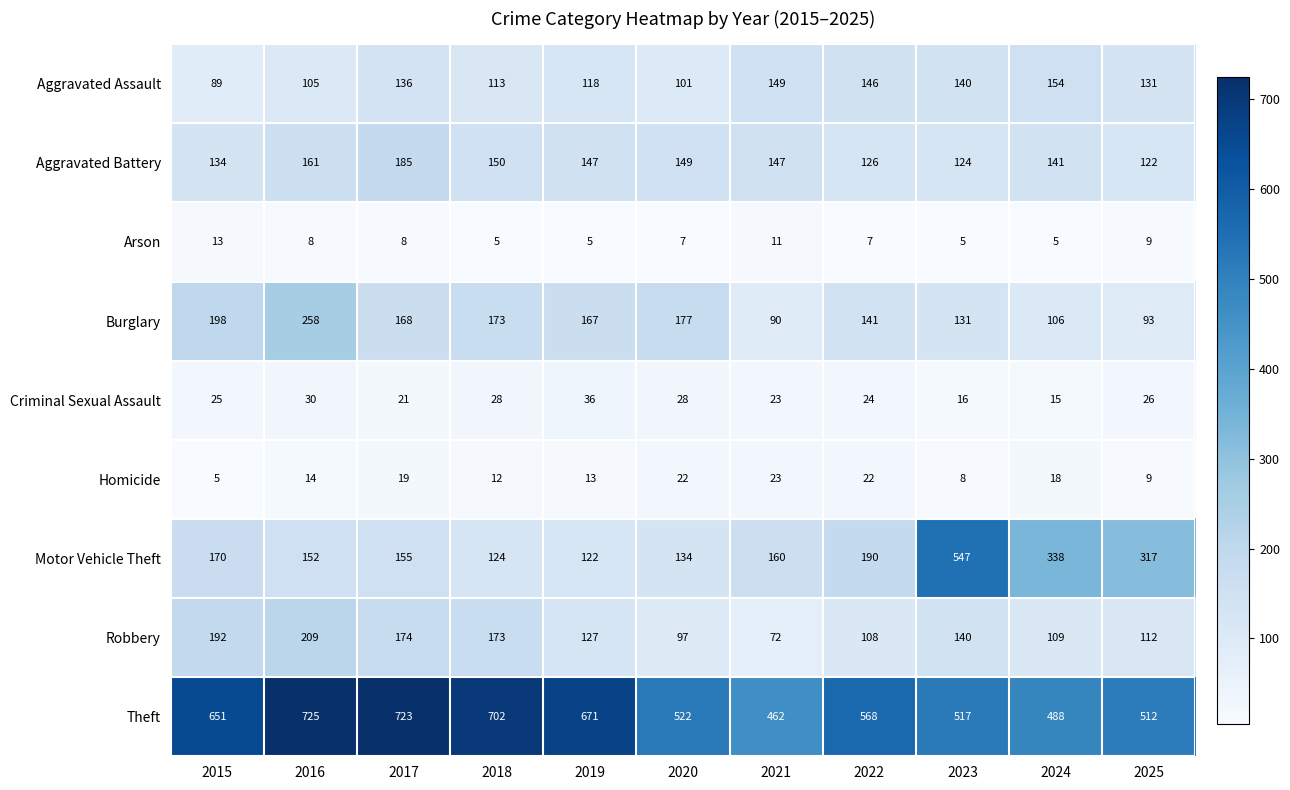

True or false: Arson has a value of 9 at 2023.

False